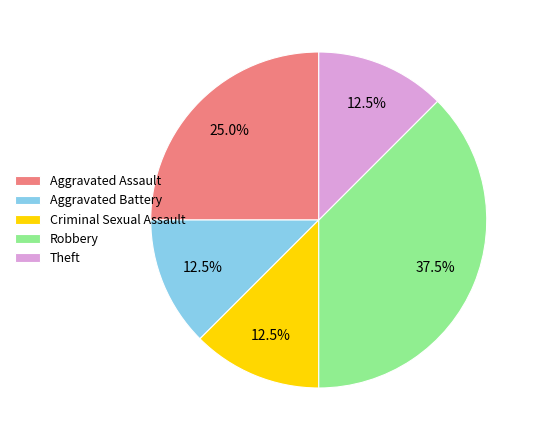

The Aggravated Assault slice represents 37% of the pie. True or false?

False